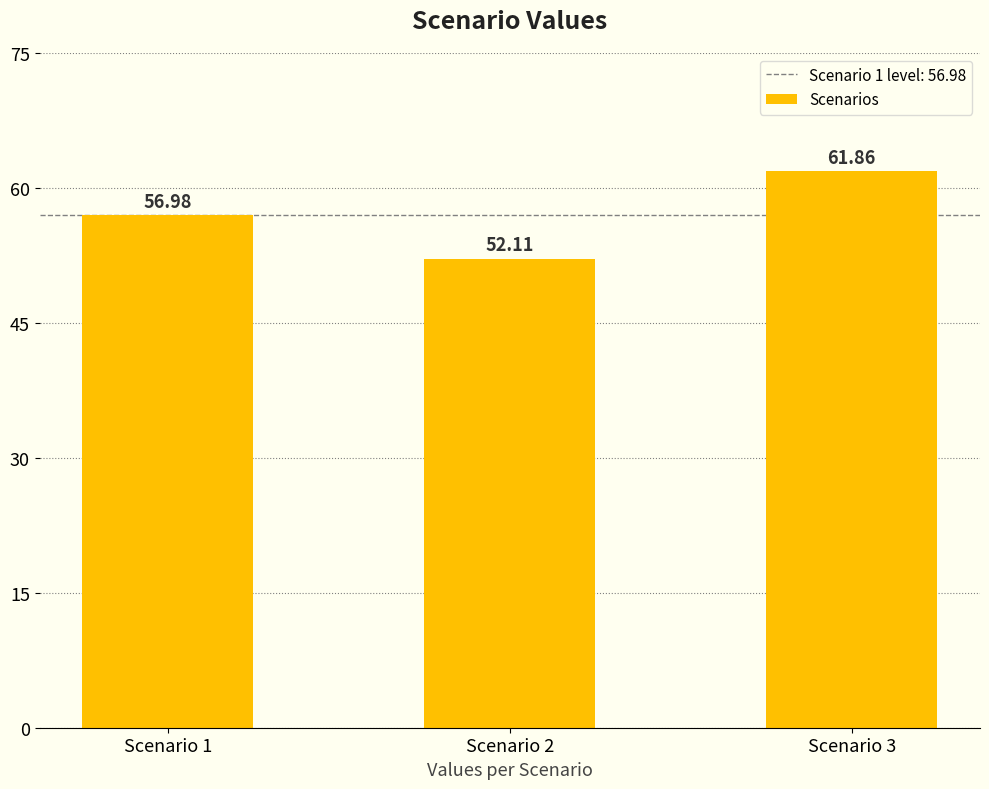

The chart shows a value of 85.5 at Scenario 3. True or false?

False